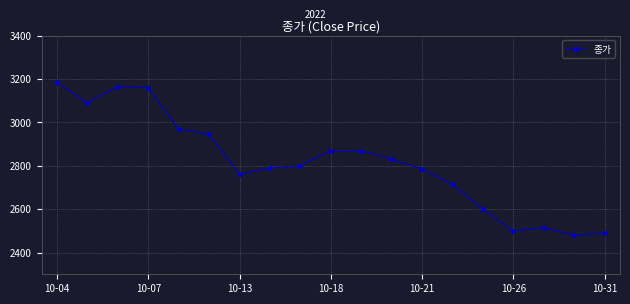

What is the average value?

2817